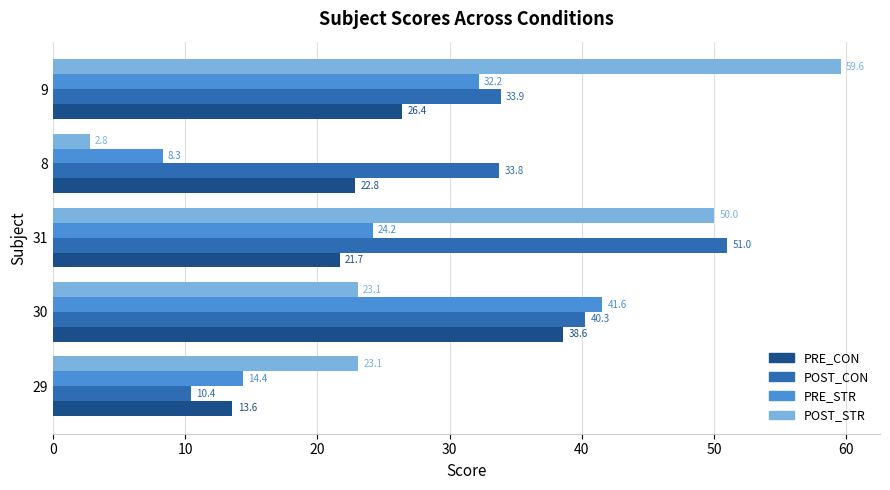

What value does the POST_STR series have at 9?

59.6